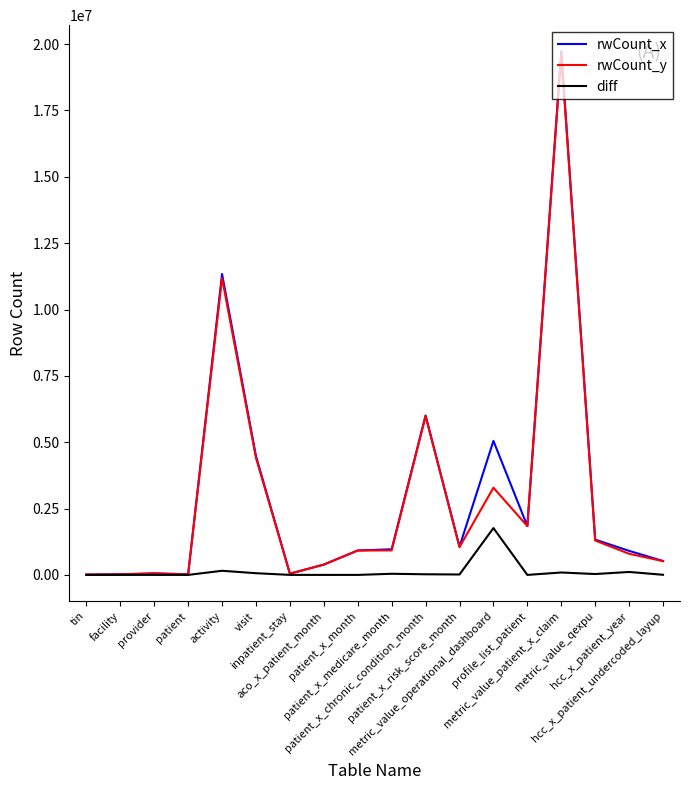

Which series has the widest spread of values?

rwCount_x